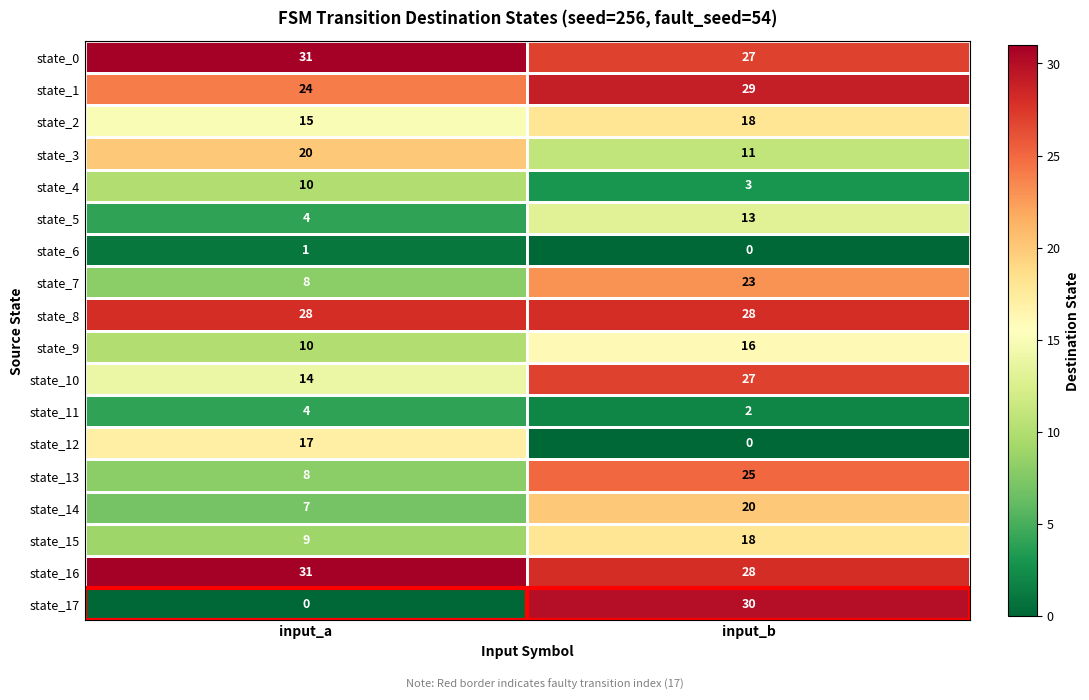

What is the sum of all state_2 values?

33